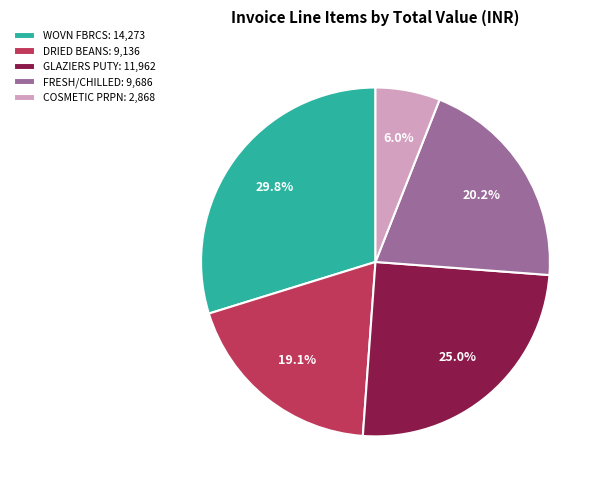

To the nearest percent, what is the difference between the largest and smallest slice percentages?

24%